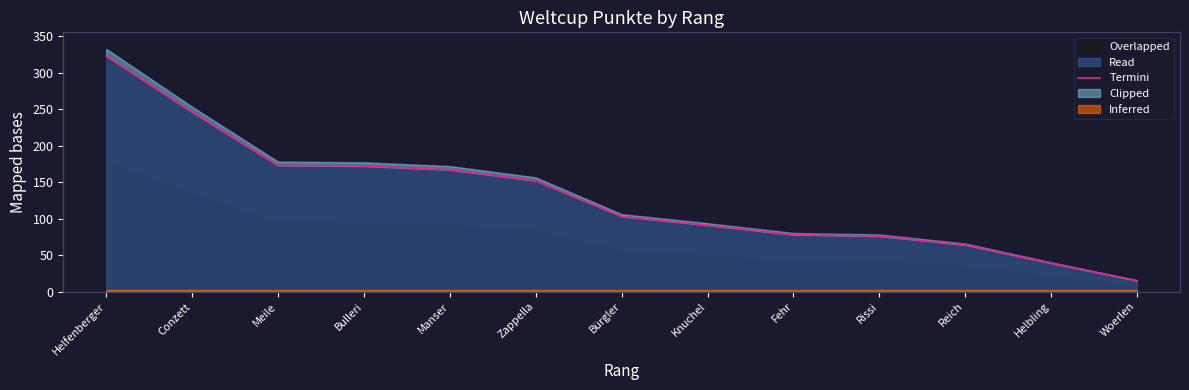

What is the change in value from Conzett to Rissi?

-170